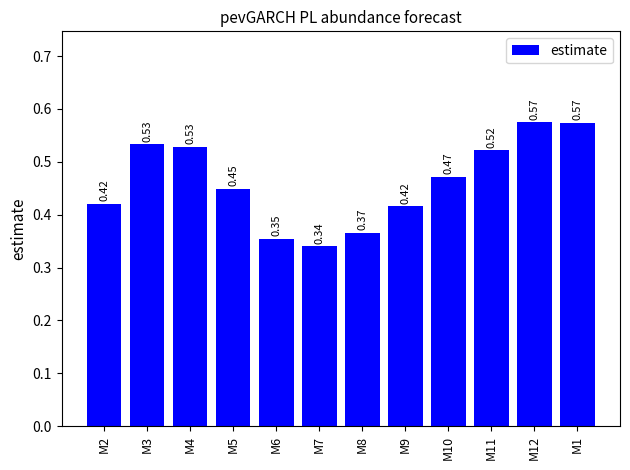

What is the label of the 11th bar from the left?

M12